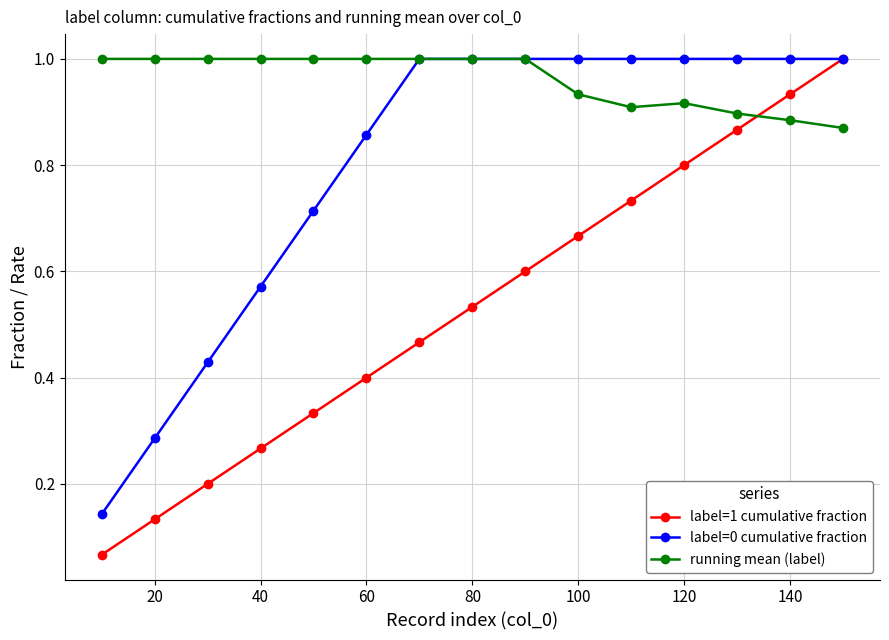

What are all the series names shown in the legend?

label=1 cumulative fraction, label=0 cumulative fraction, running mean (label)